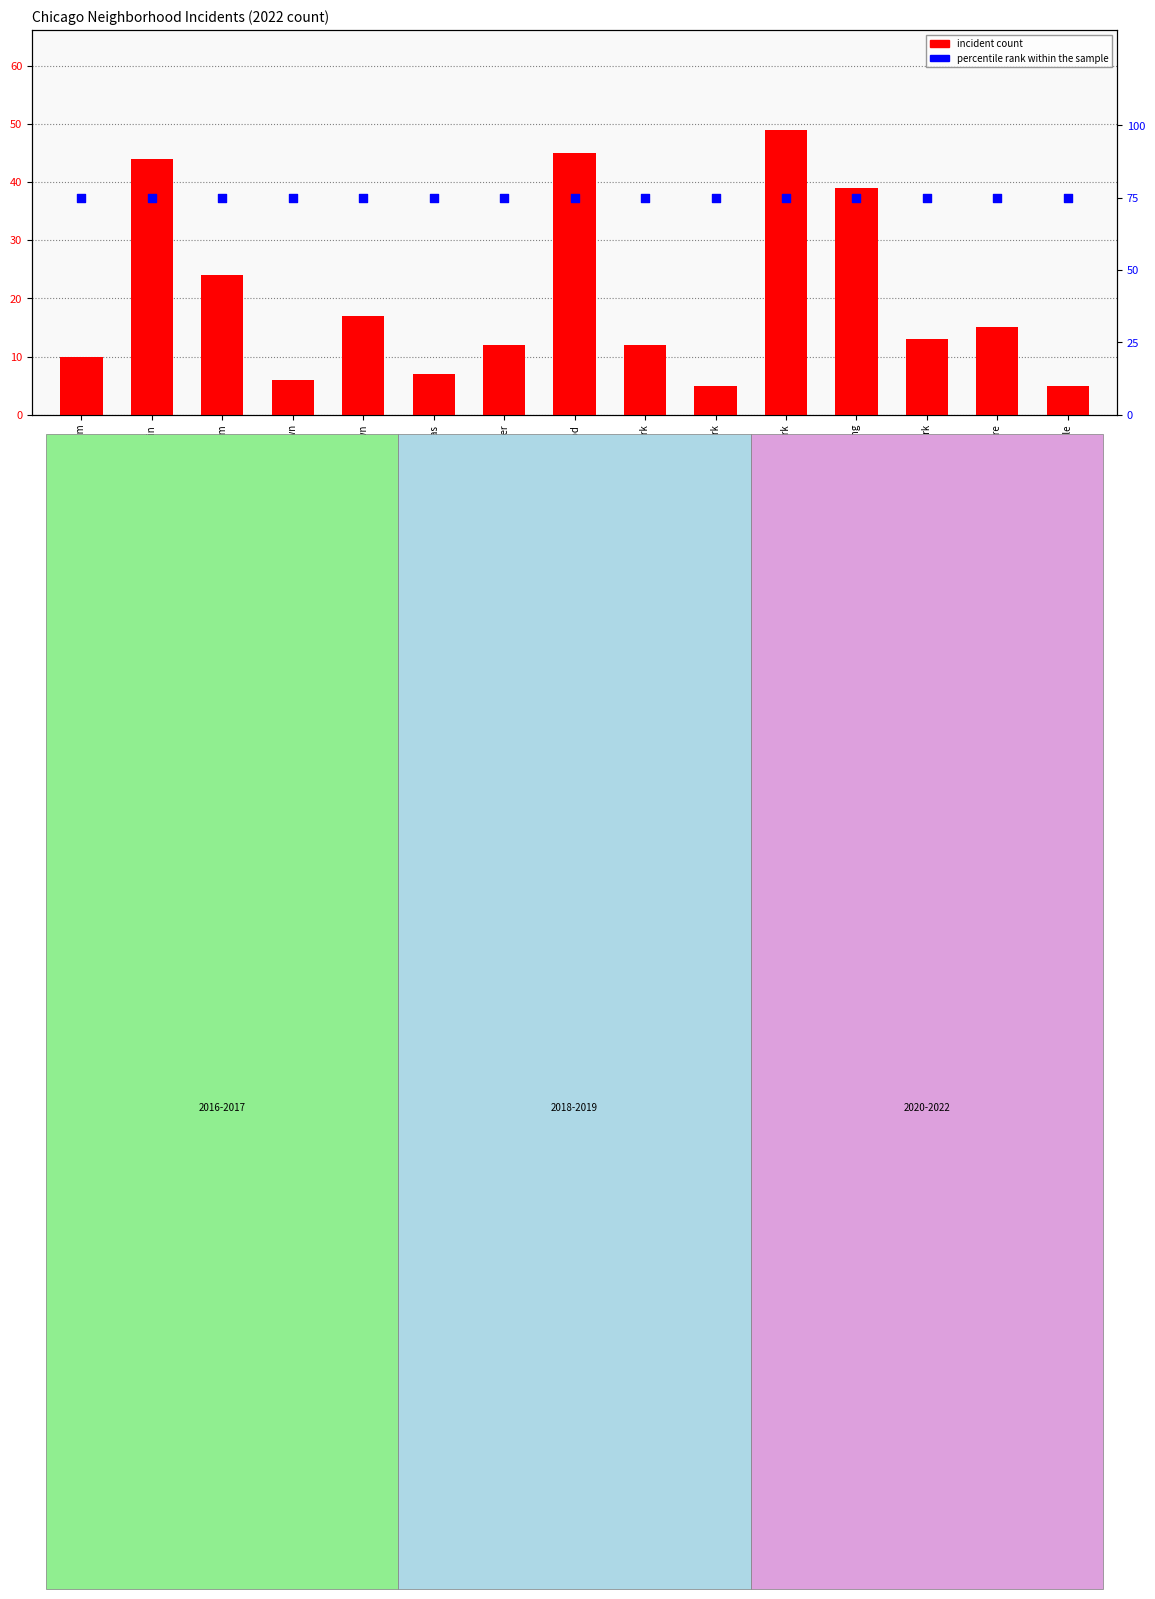

Which series has the largest total across all categories?

percentile rank within the sample